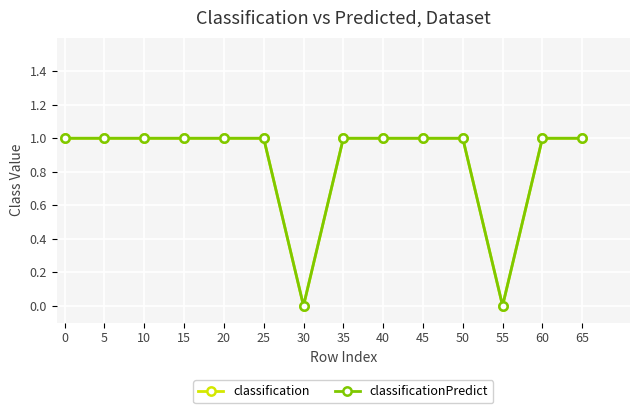

What is the sum of the classification values at 35 and 50?

2